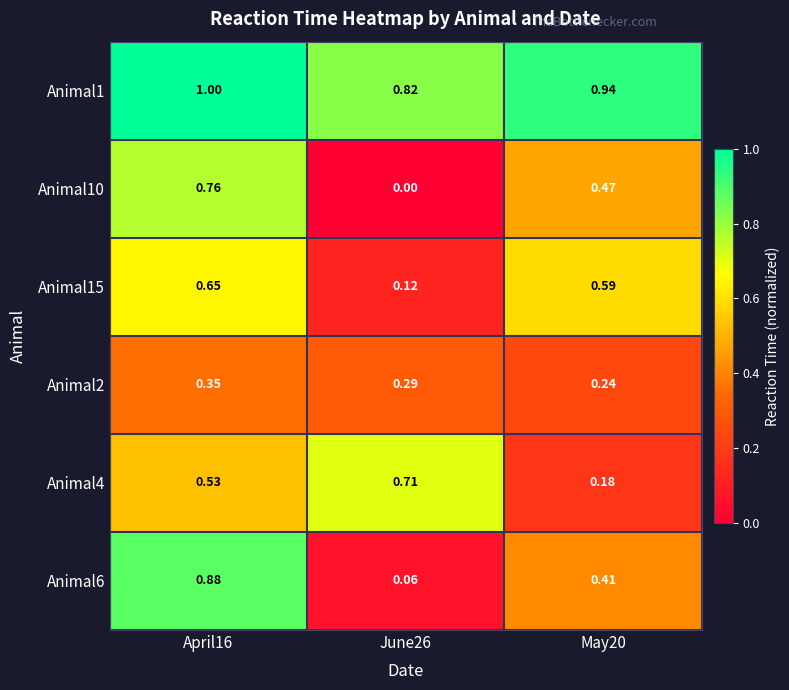

At June26, list the series in order from smallest to largest.

Animal10, Animal6, Animal15, Animal2, Animal4, Animal1